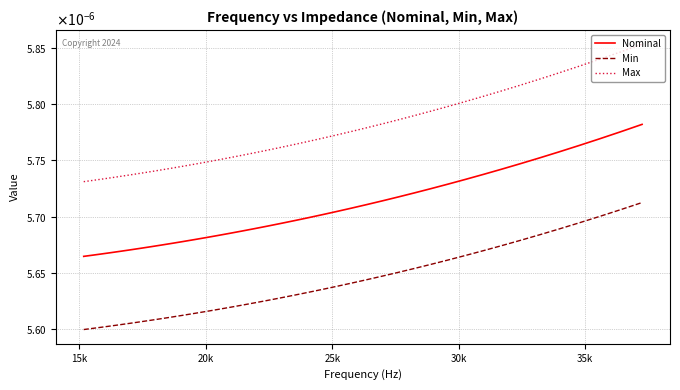

At how many categories does at least one series exceed 0?

40